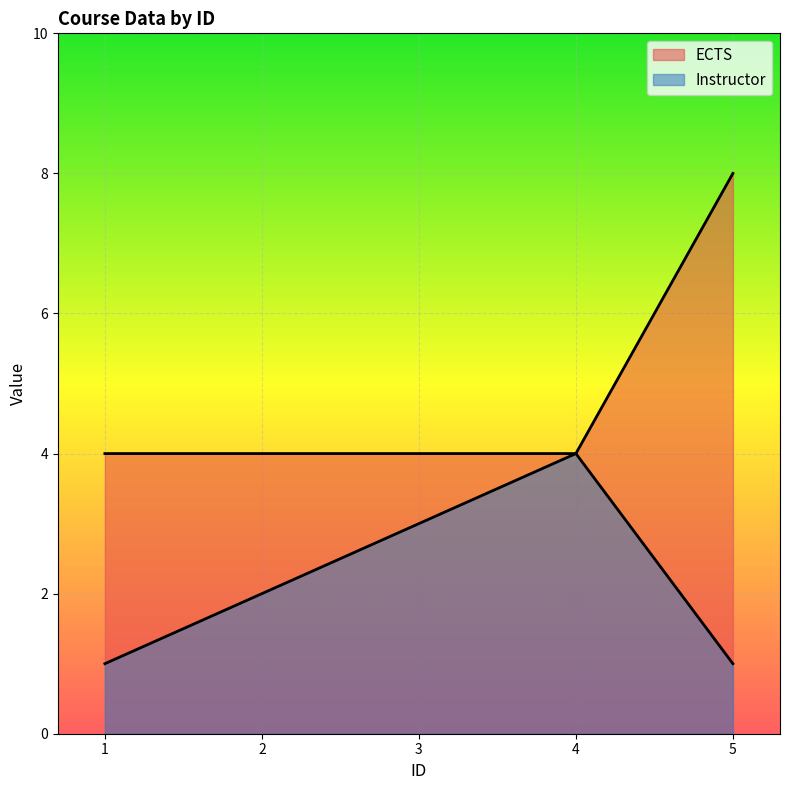

What is the sum of all Instructor values?

11